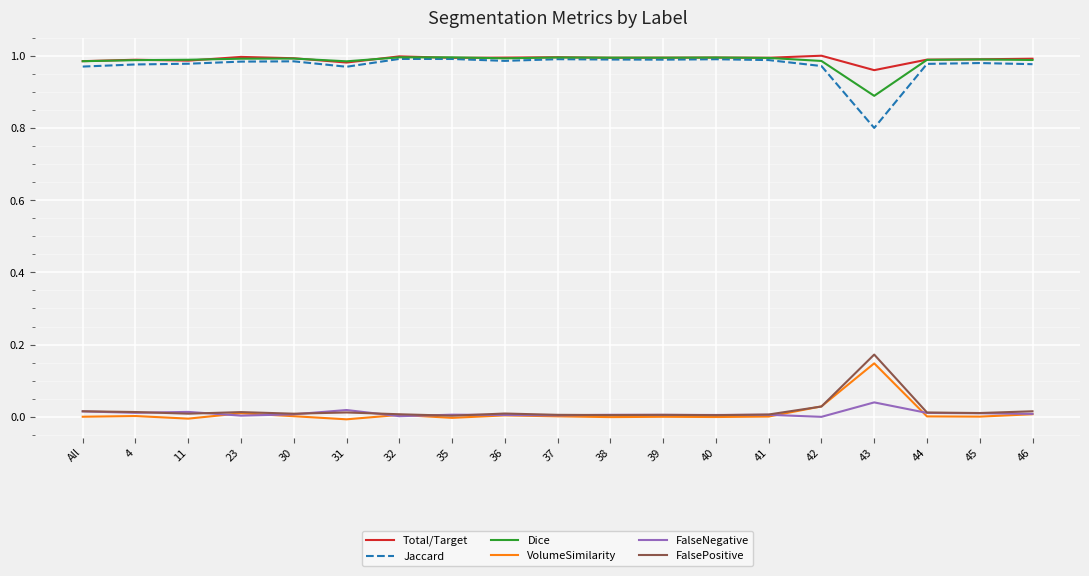

At how many categories does at least one series exceed 0?

19